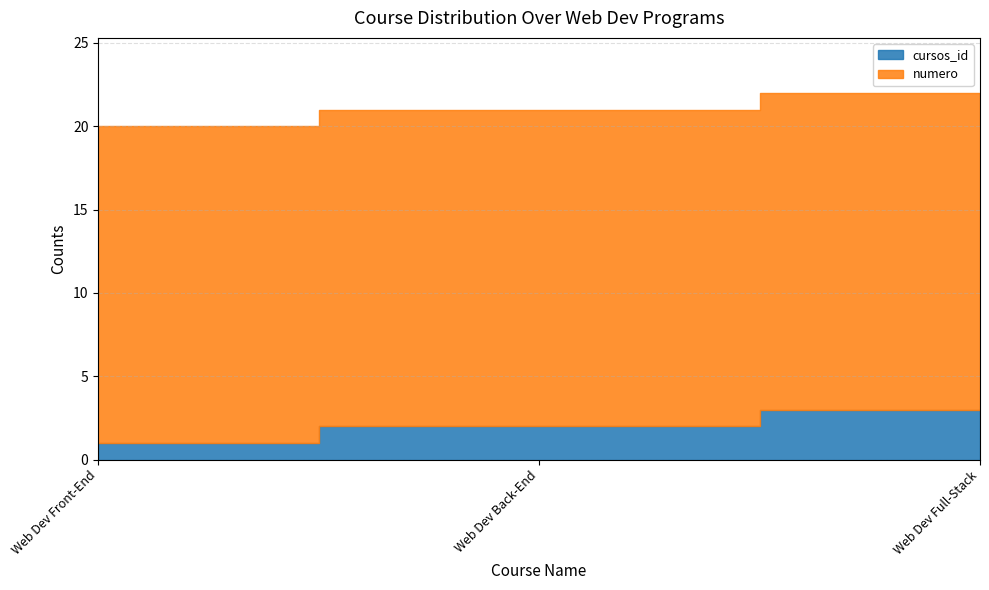

How many lines are shown in the chart?

2